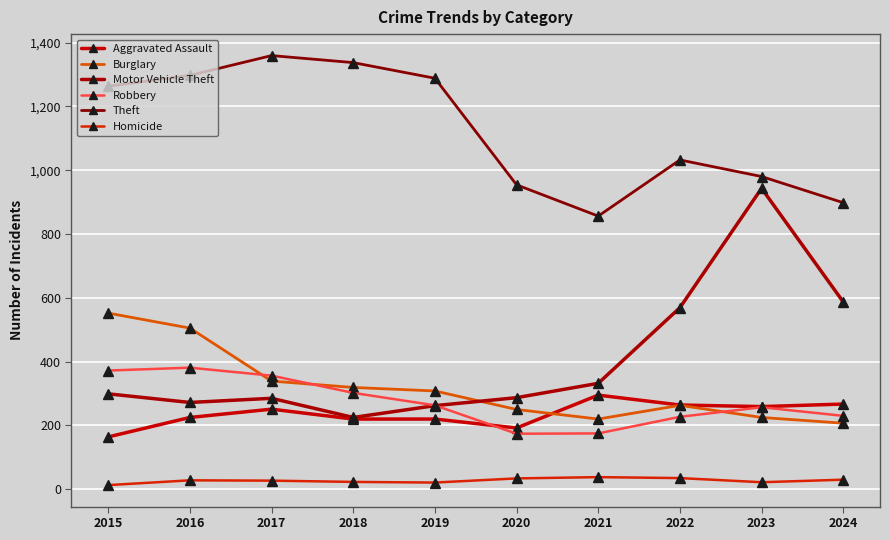

Where is the first local minimum for Motor Vehicle Theft?

2016